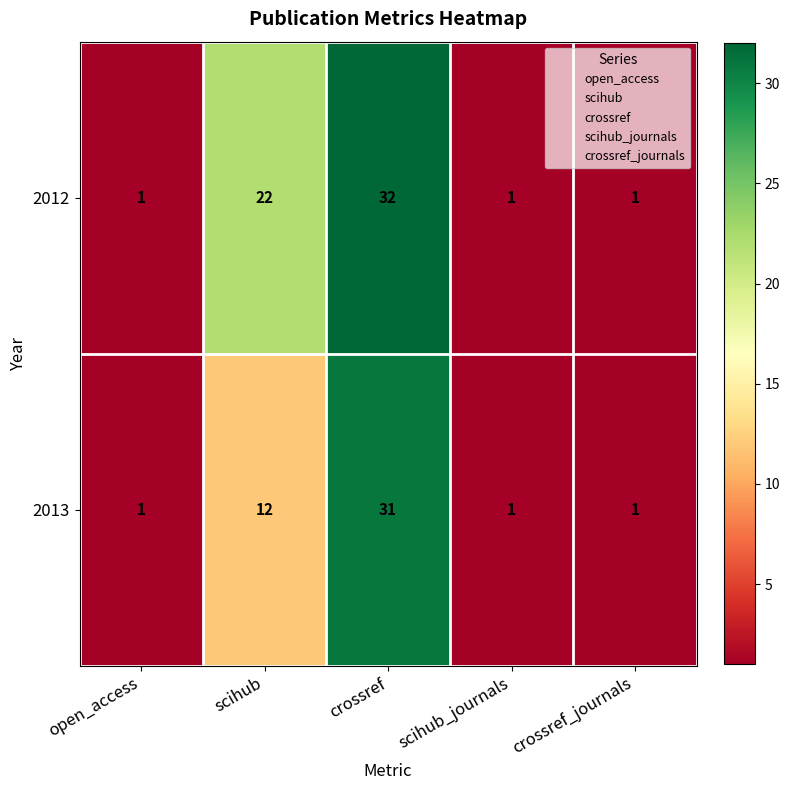

What is the smallest value displayed?

1